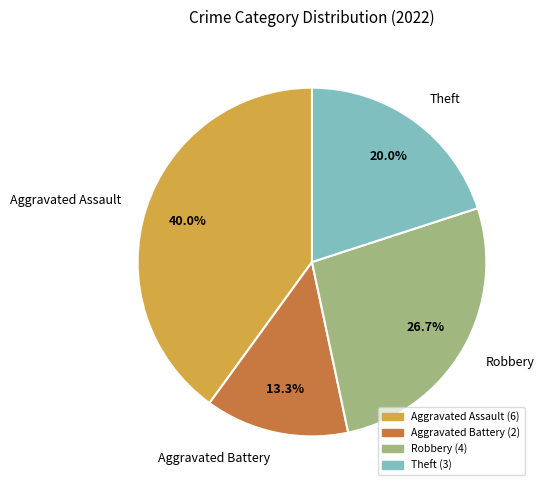

What is the largest slice in the pie chart?

Aggravated Assault